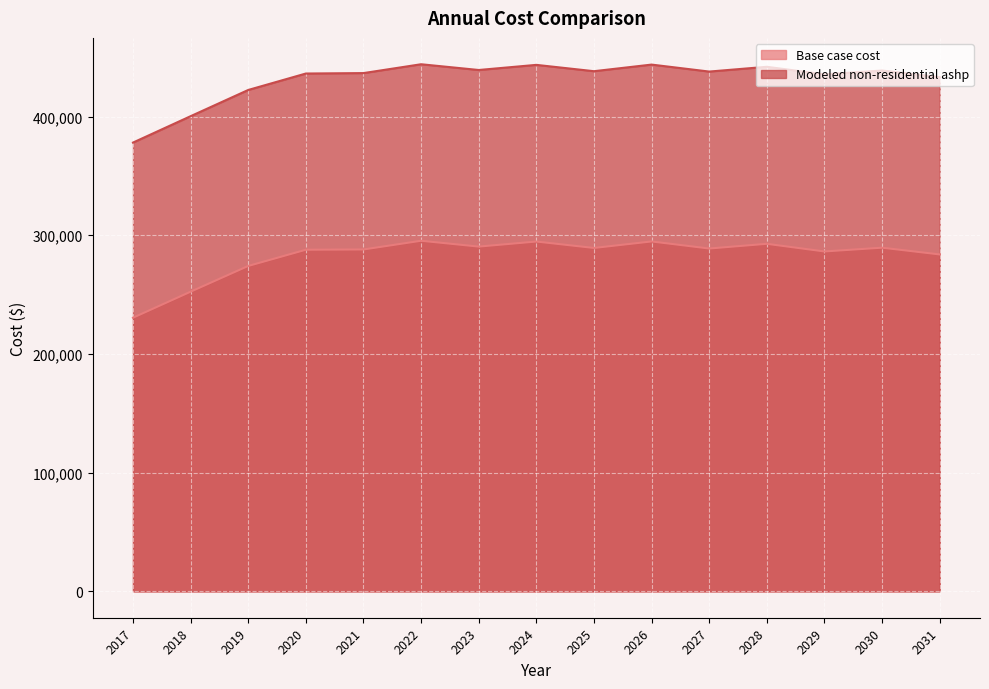

How many data points in Base case cost are less than 288805?

7